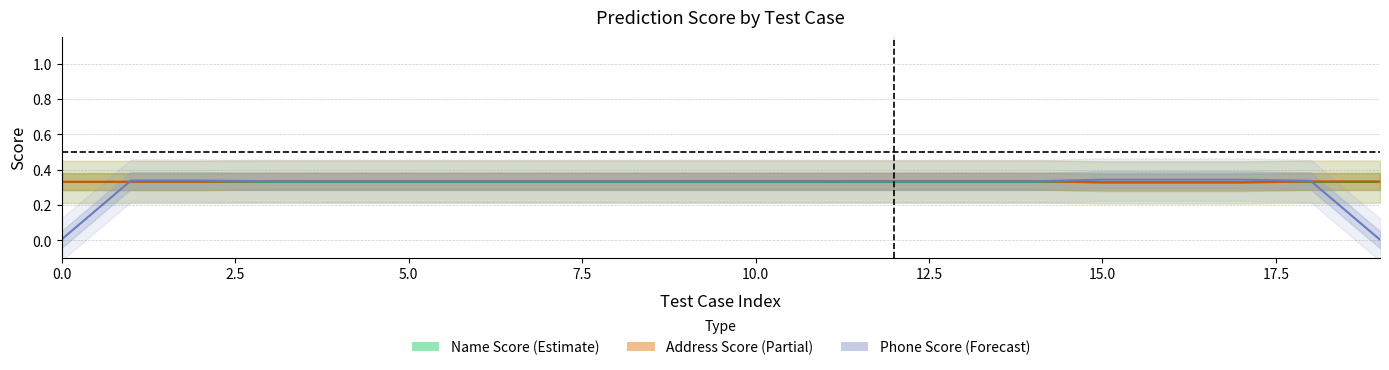

How many intersections are there between Phone Score and Address Score?

12